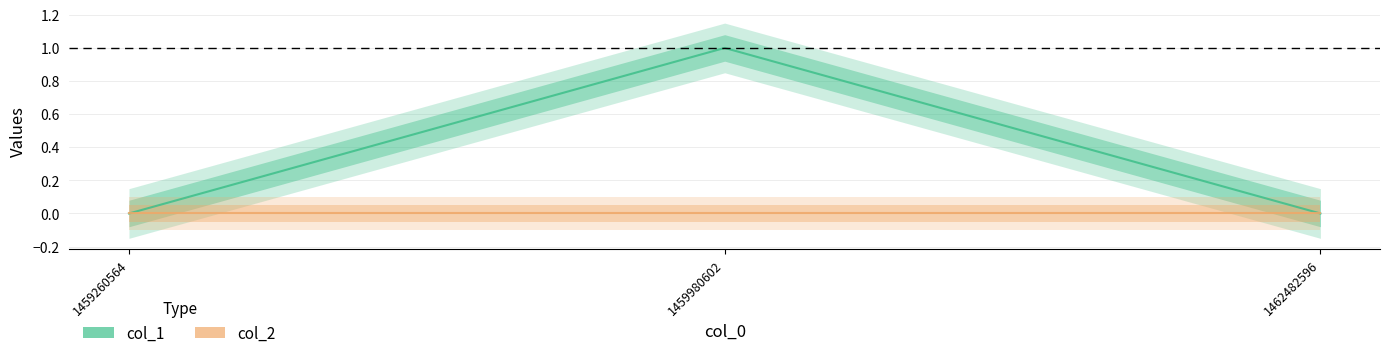

How many distinct data groups are displayed?

2